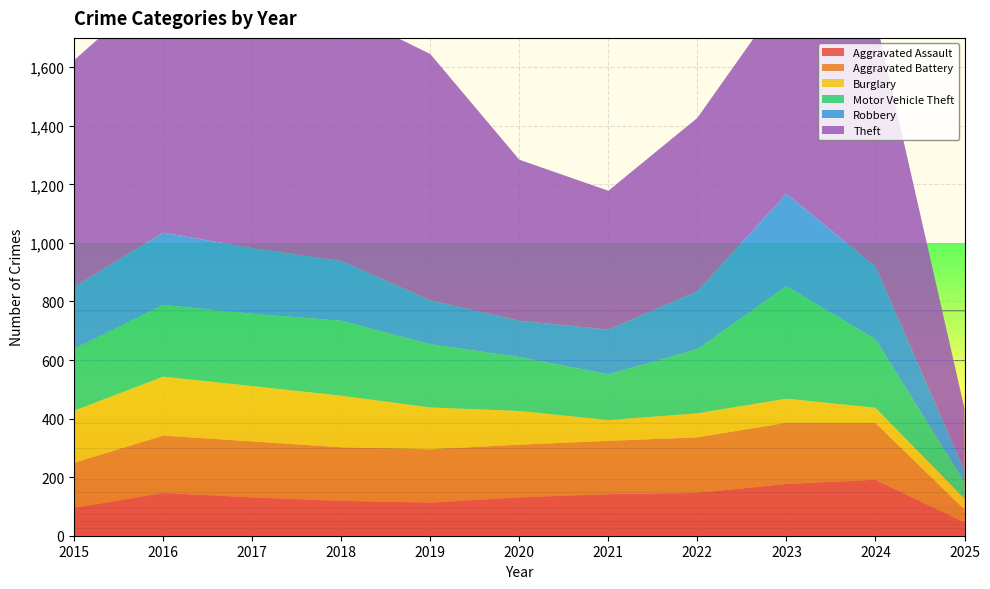

Reading left to right, list all the values displayed in this chart.

Aggravated Assault: 95	146	131	119	113	131	142	146	177	191	45
Aggravated Battery: 154	196	191	183	182	180	182	190	209	194	44
Burglary: 178	201	189	176	143	115	71	82	82	52	38
Motor Vehicle Theft: 211	245	247	256	216	184	156	219	384	234	56
Robbery: 212	247	224	204	150	124	153	198	316	248	40
Theft: 774	858	916	856	841	550	474	592	689	850	211